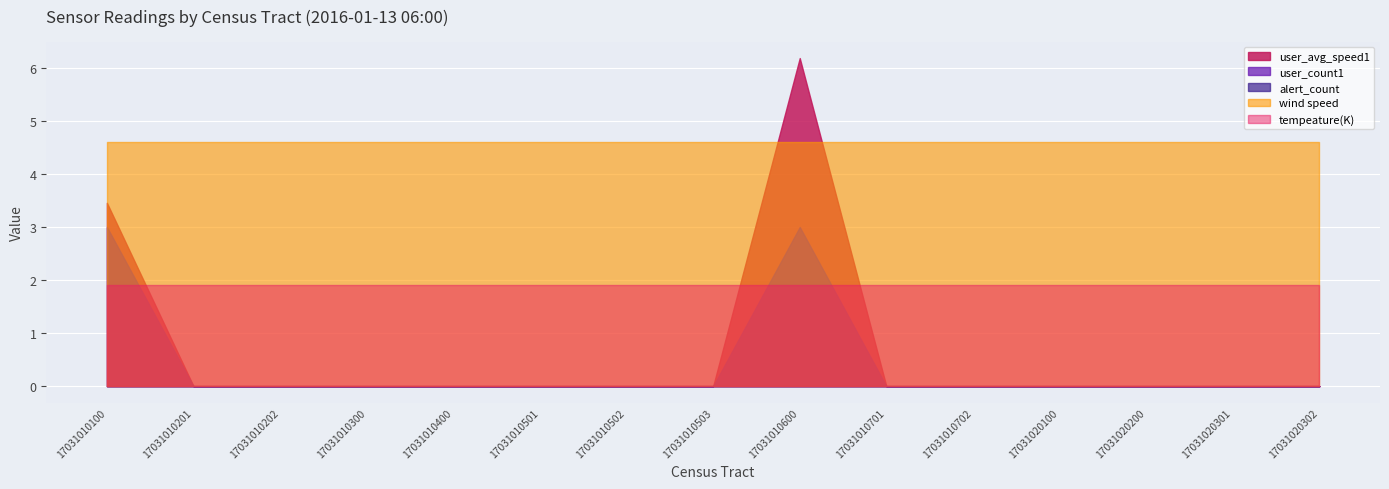

Is it true that user_avg_speed1 equals 2.9 at 17031010600?

False